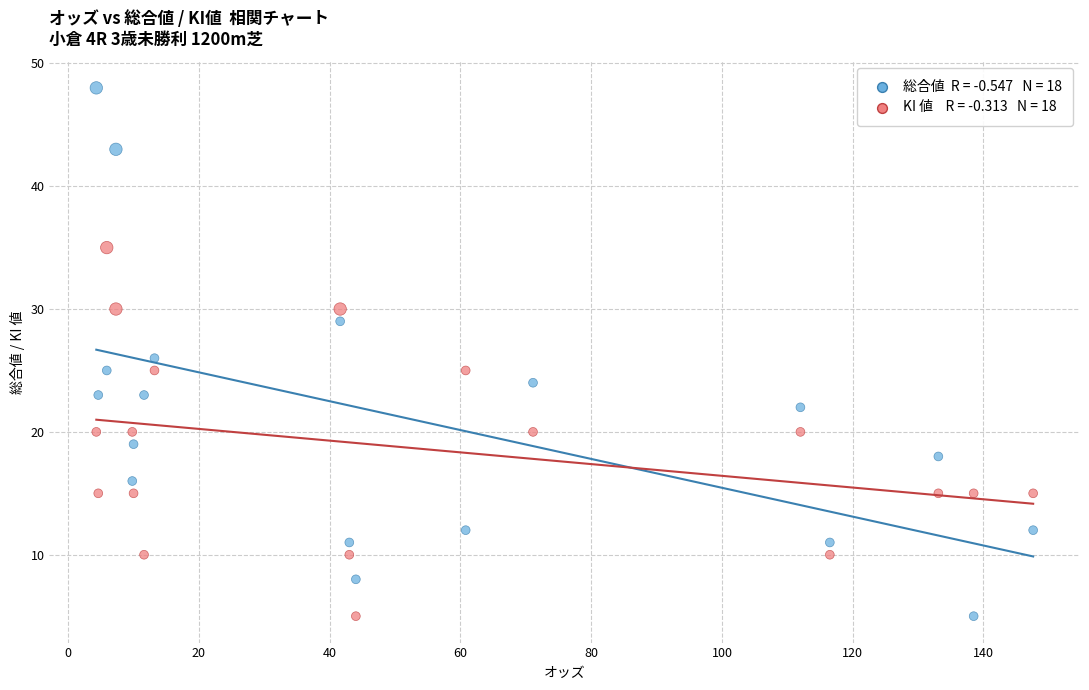

Across all data points, what is the range of Y values (max minus min)?

43